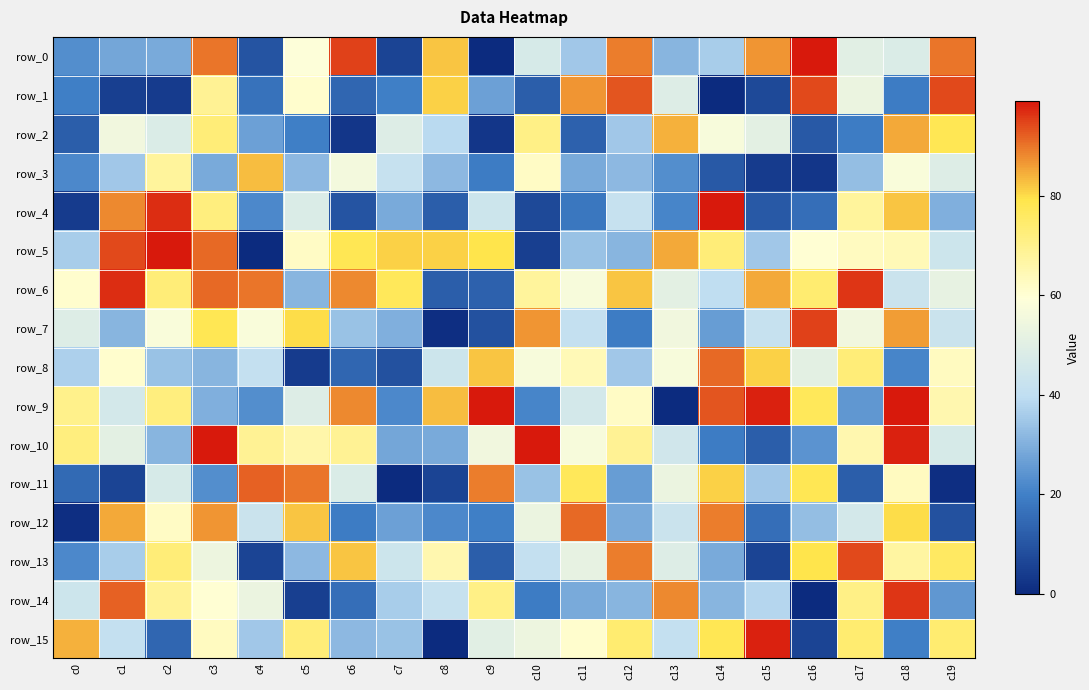

At which label is row_5 closest to 49?

c19